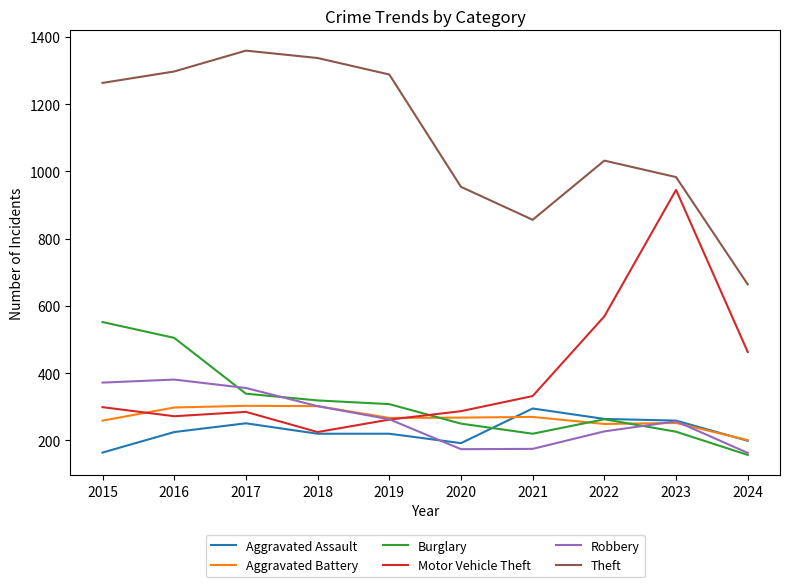

At which label does Burglary first exceed 308?

2015